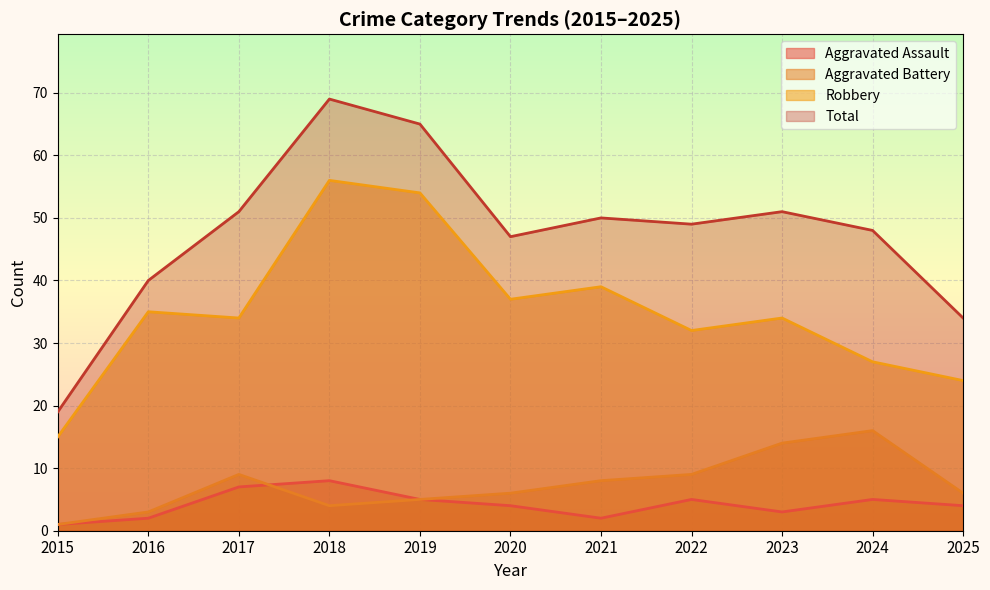

Is the value of Robbery at 2023 greater than the value of Aggravated Assault at 2022?

Yes